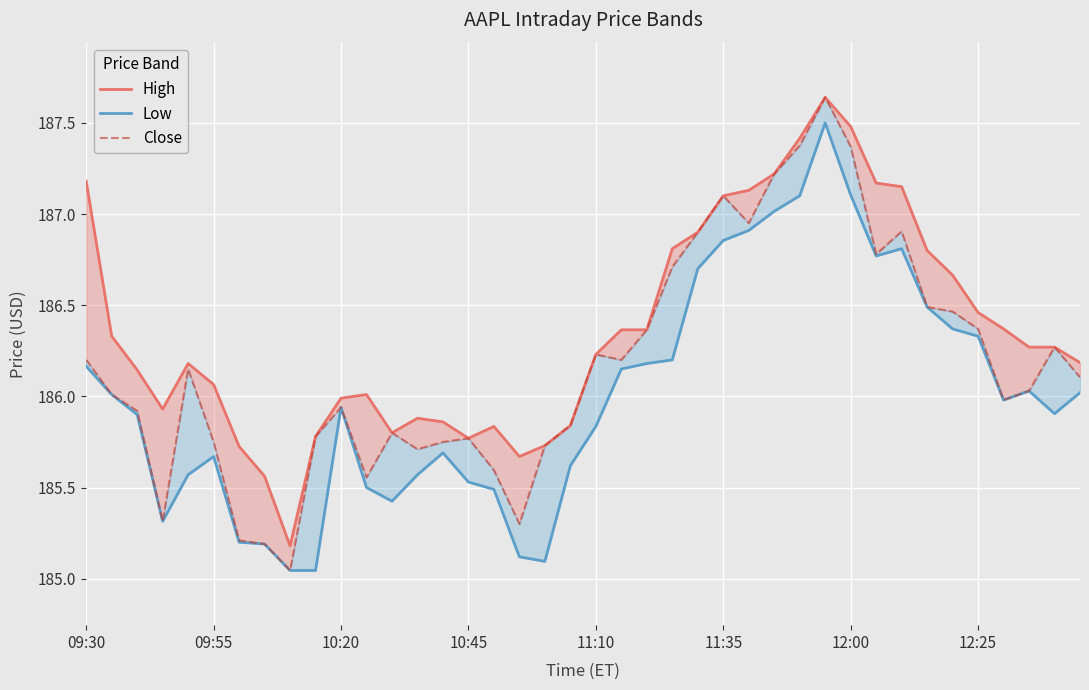

True or false: Close and Low cross at least once.

False